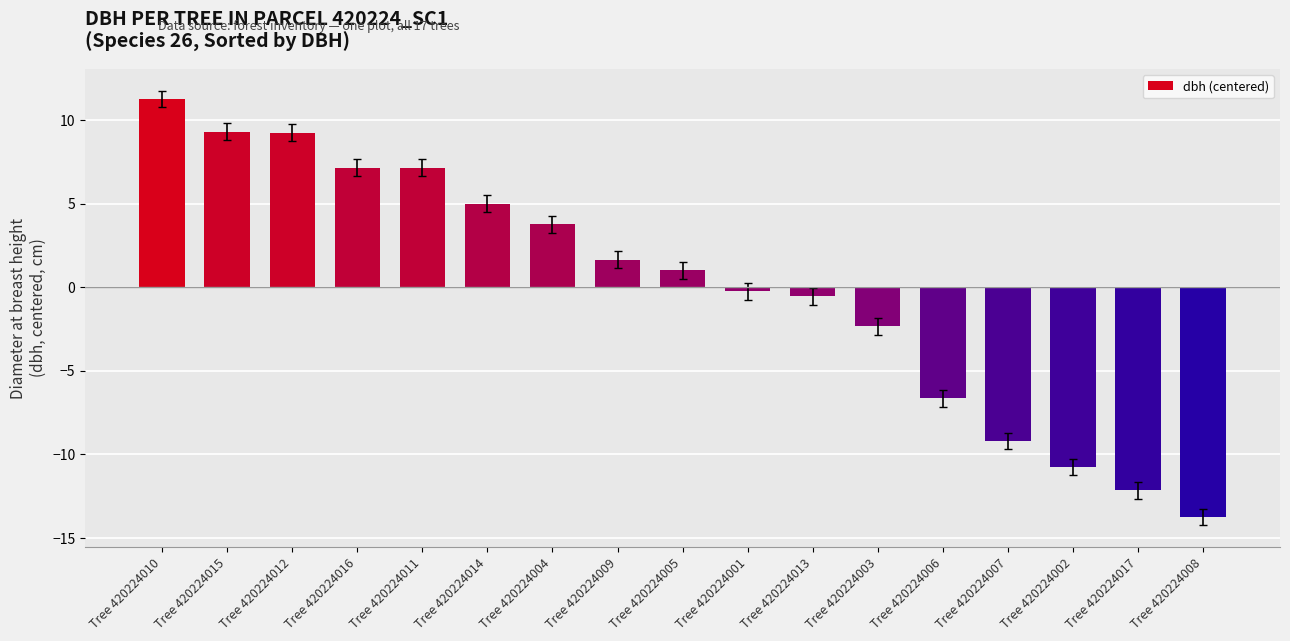

What is the ratio of the value at Tree 420224009 to the value at Tree 420224014?

0.3